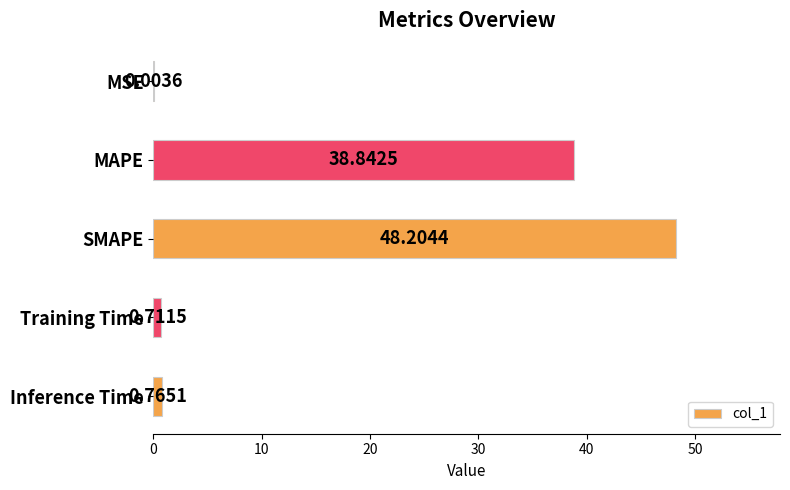

At which label is the value closest to 24?

MAPE